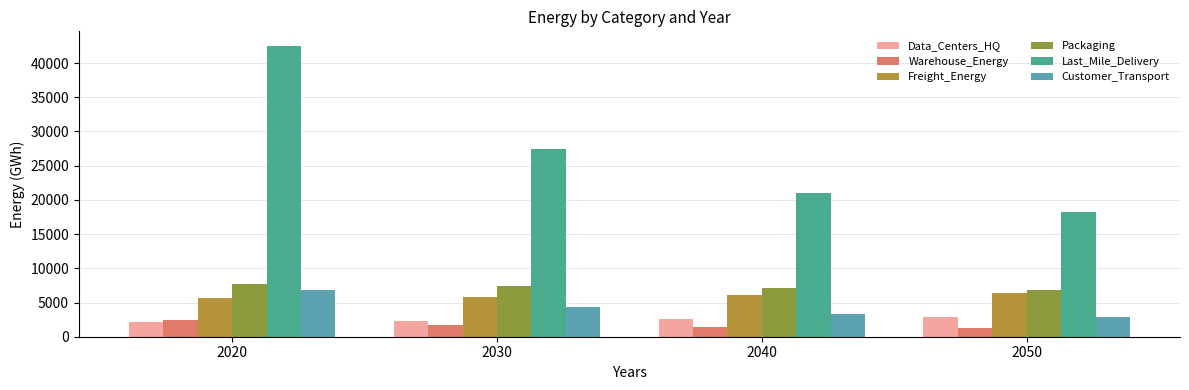

Rank the categories by Last_Mile_Delivery value from lowest to highest.

2050, 2040, 2030, 2020